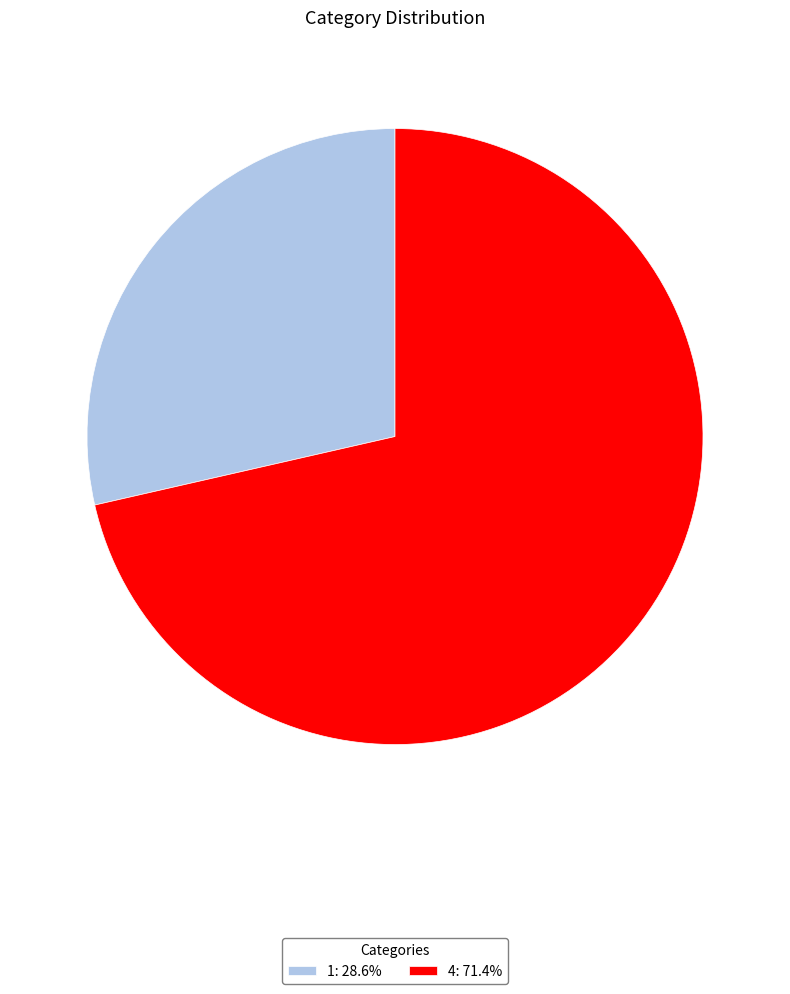

Does any single category account for the majority?

Yes